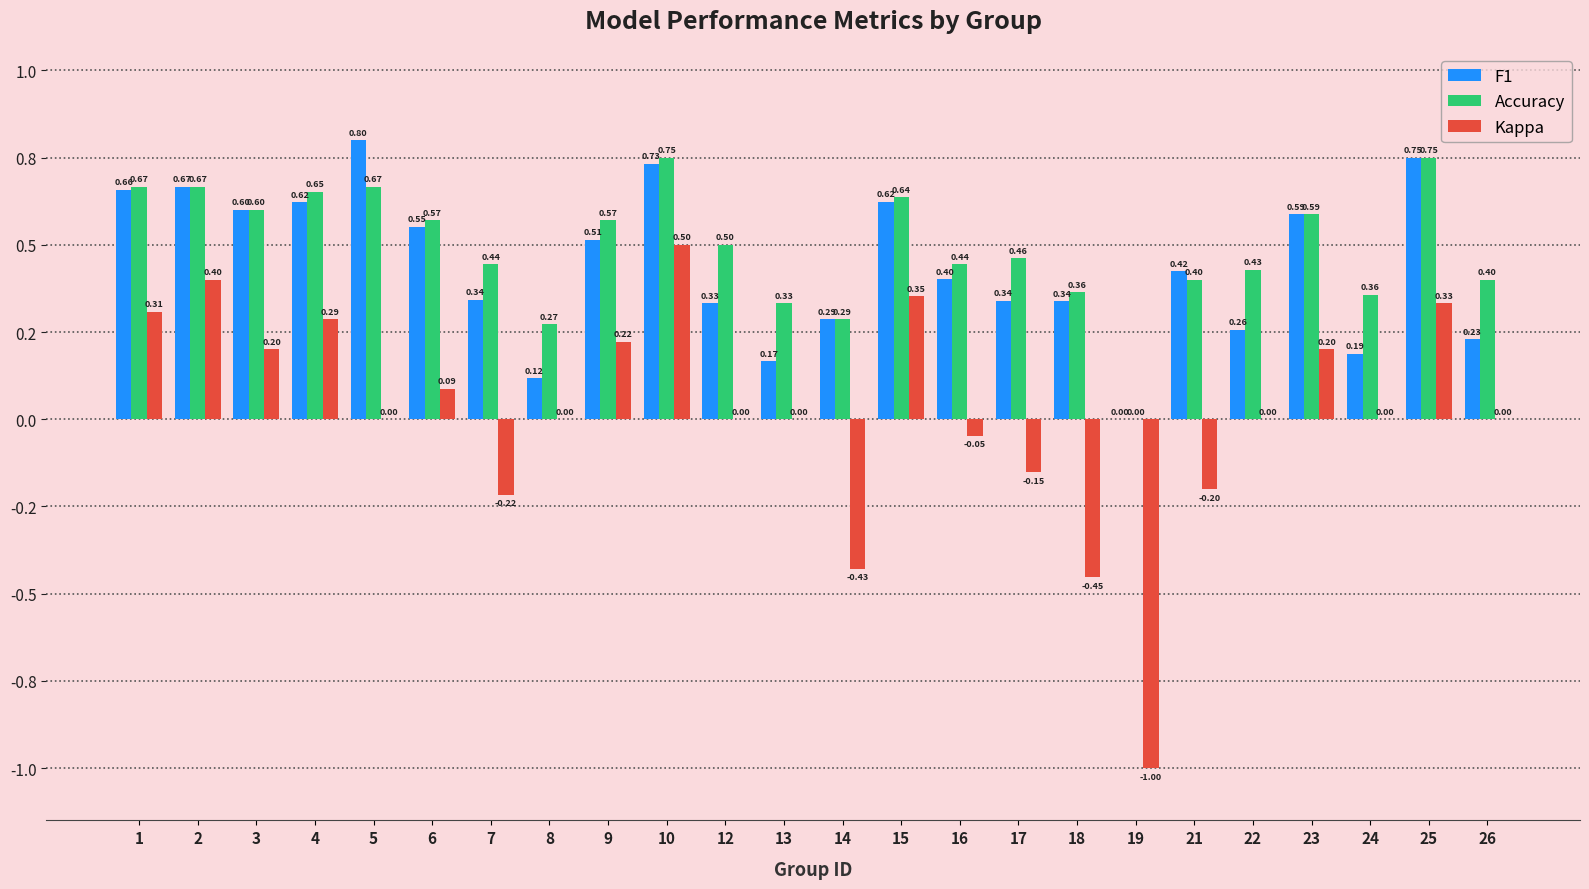

Which series has the largest total across all categories?

Accuracy